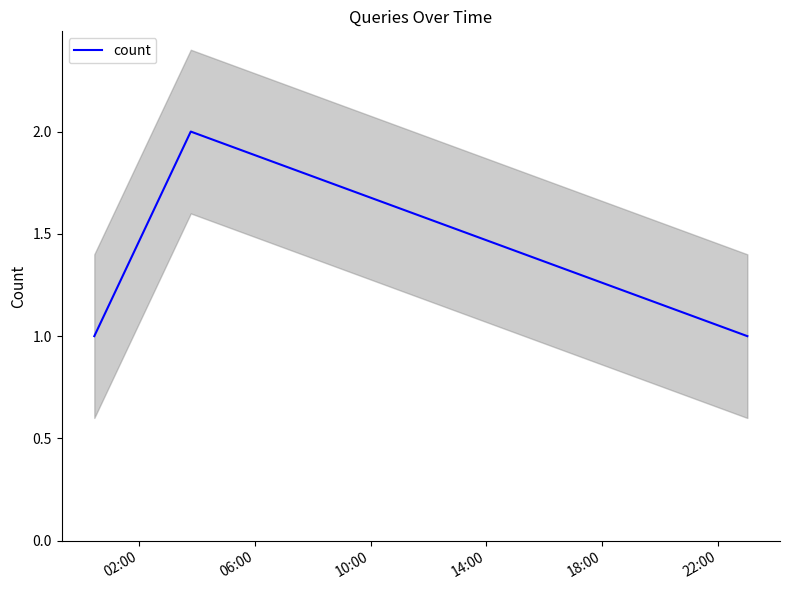

What is the average value?

1